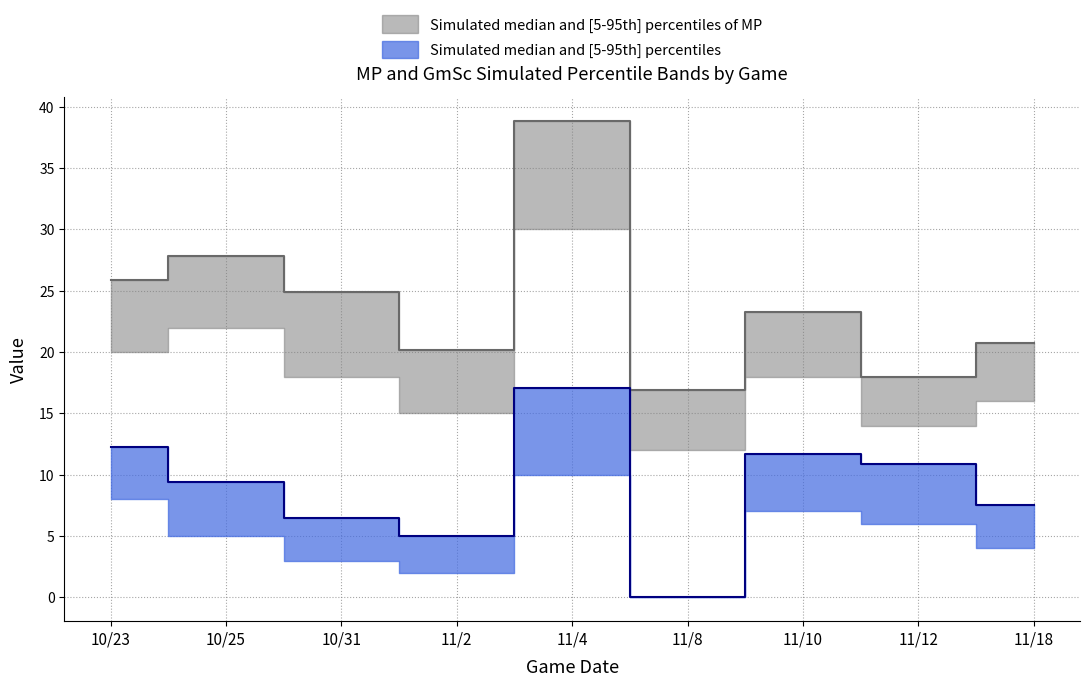

Which category has the highest value in the MP_upper series?

11/4